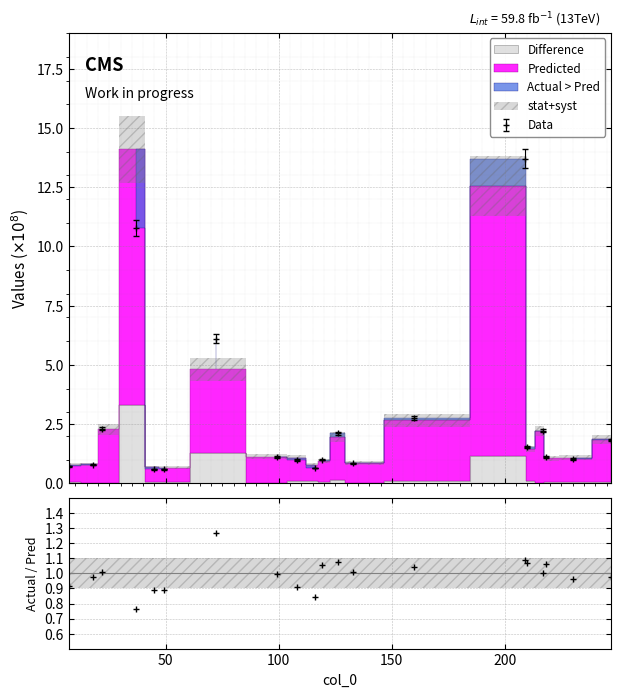

What is the value of the Data point at the 10th from the left?

0.6